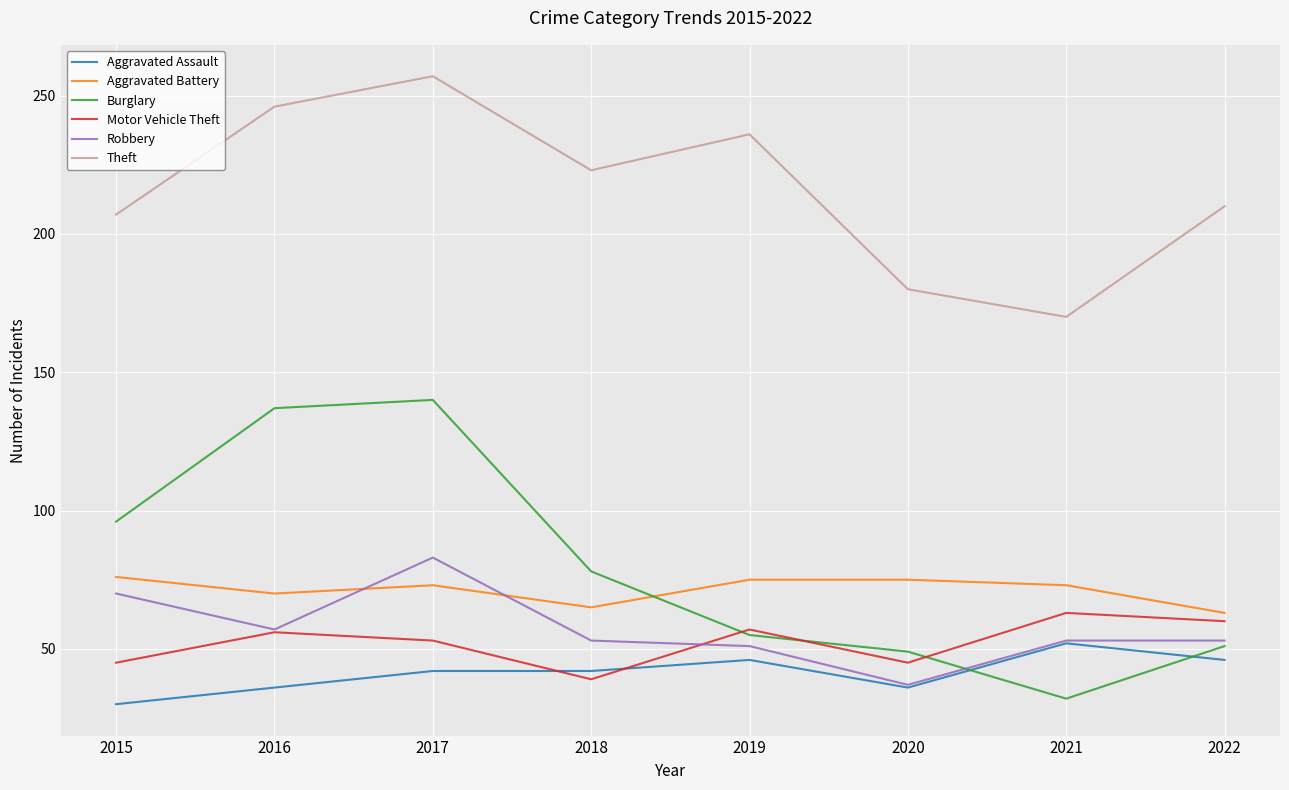

How many interior local valleys does the Motor Vehicle Theft series have?

2